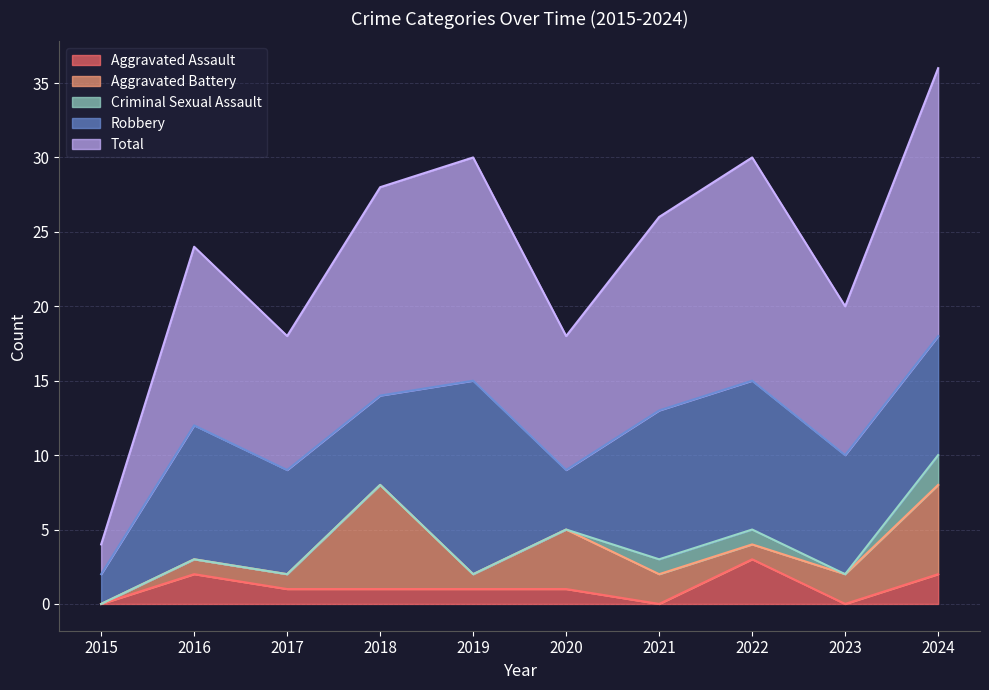

At which category does Aggravated Assault reach its first local valley?

2021